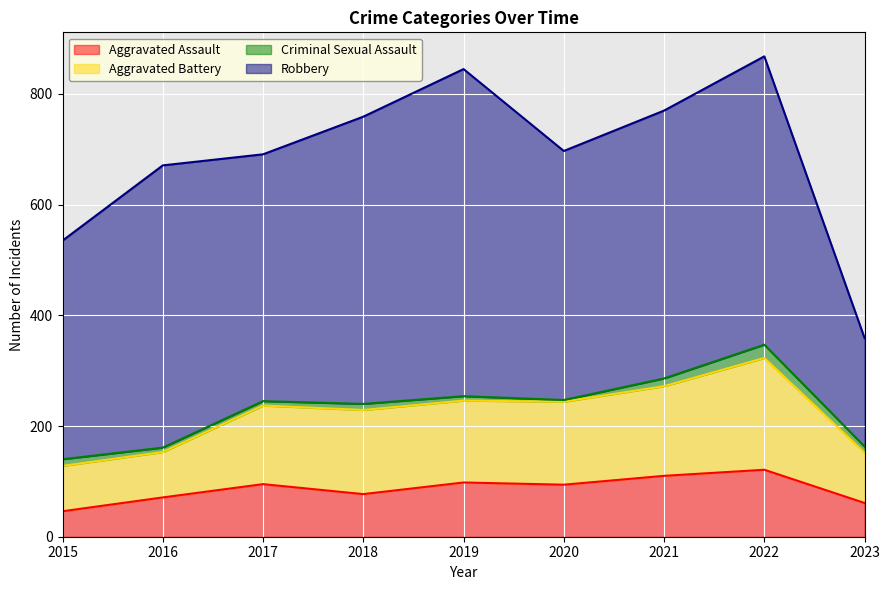

Is it true that Aggravated Assault equals 46 at 2015?

True